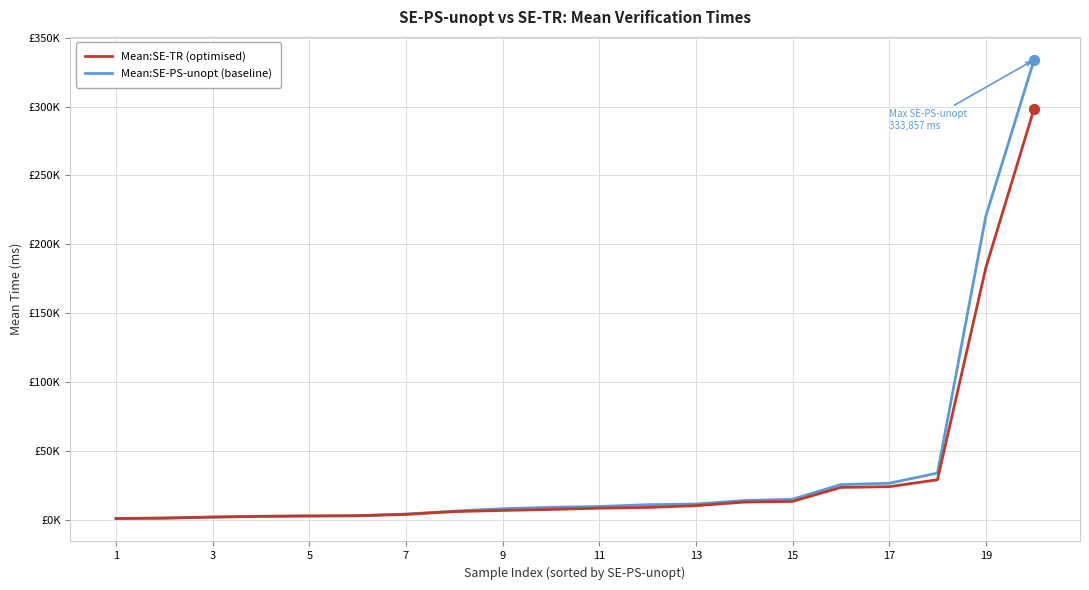

Is this an area chart (filled region under the line)?

No